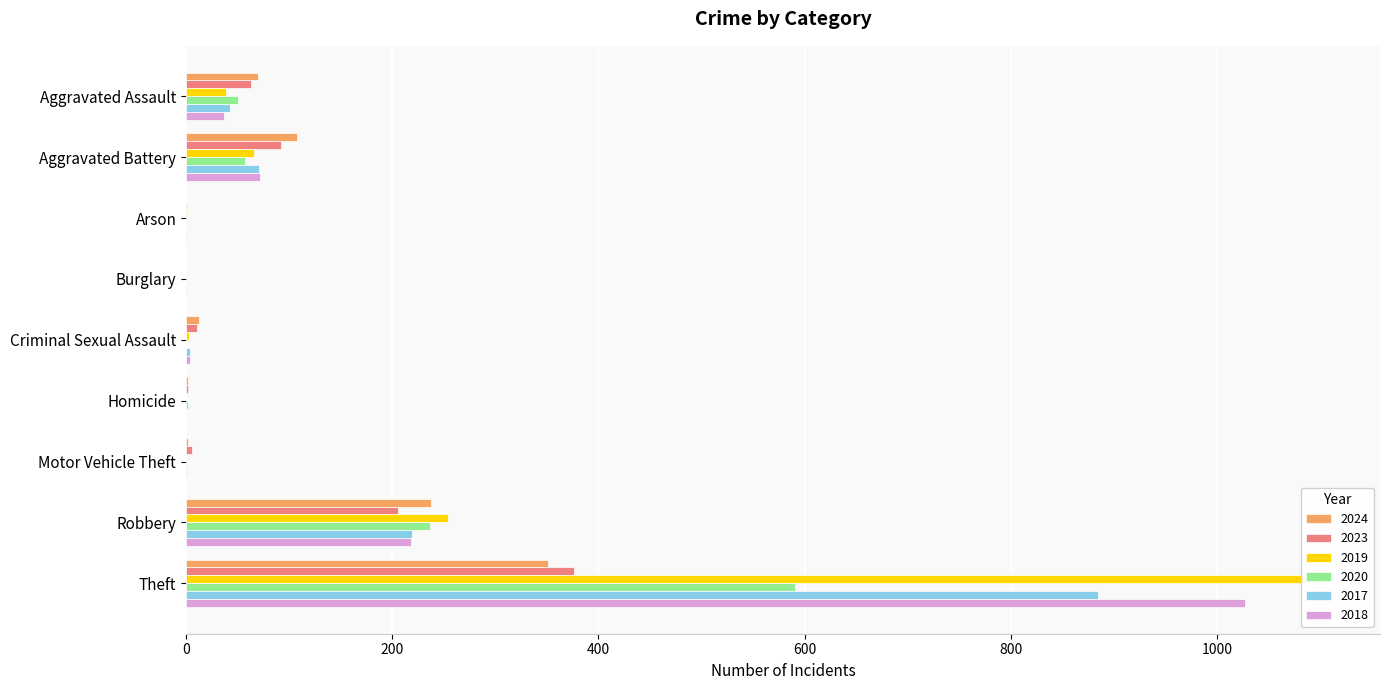

Reading left to right, transcribe all the data shown in this chart.

2024: 70	108	0	0	13	2	2	238	351
2023: 63	92	1	0	11	2	6	206	376
2019: 39	66	1	0	3	0	0	254	1103
2020: 50	57	1	0	0	2	1	237	591
2017: 43	71	0	1	4	0	1	219	885
2018: 37	72	1	0	4	0	0	218	1027